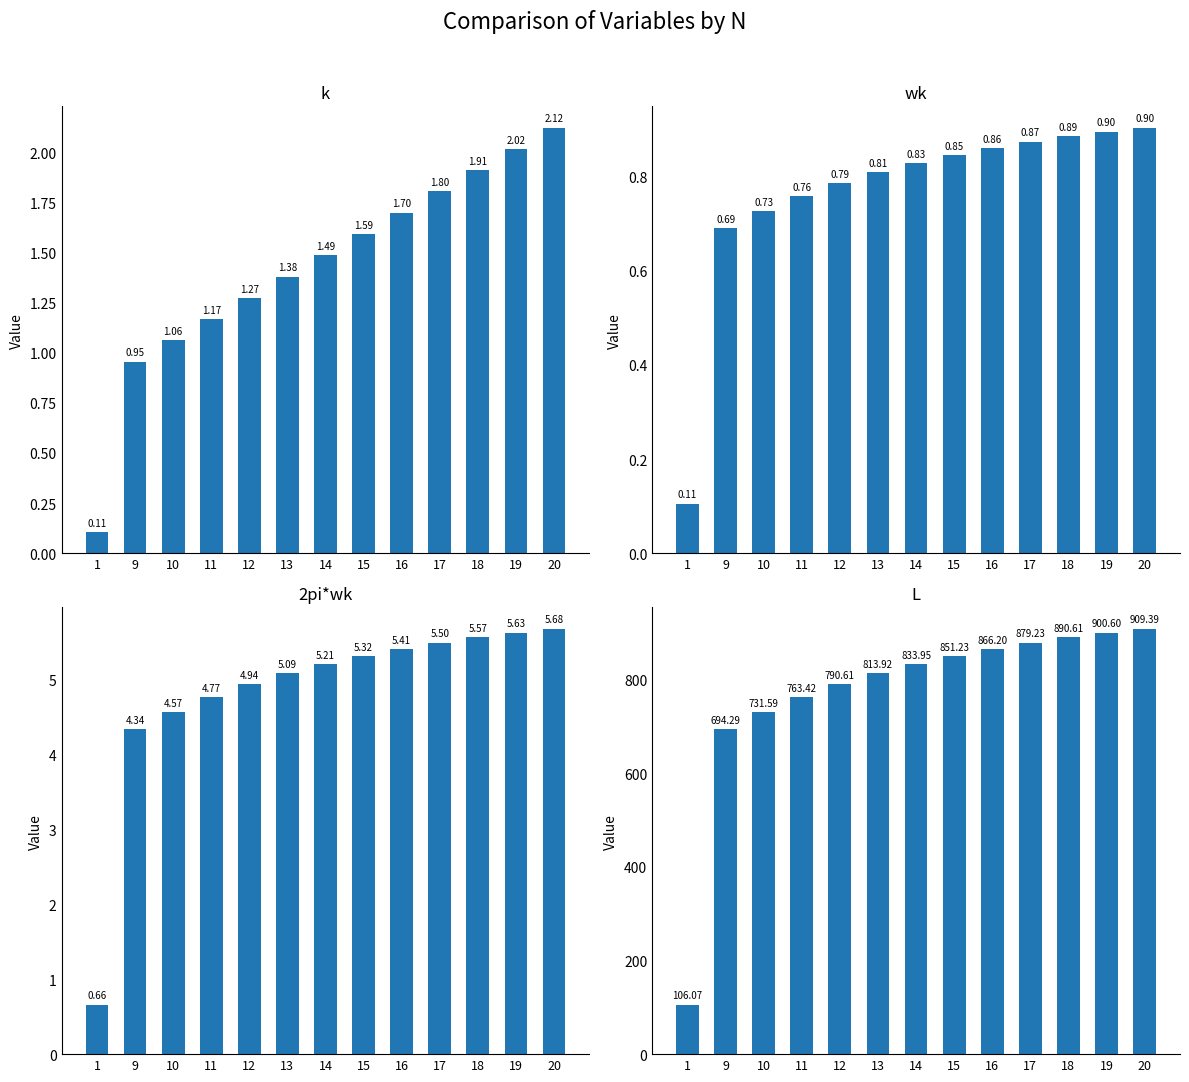

What is the total value across all series at 13?

821.2